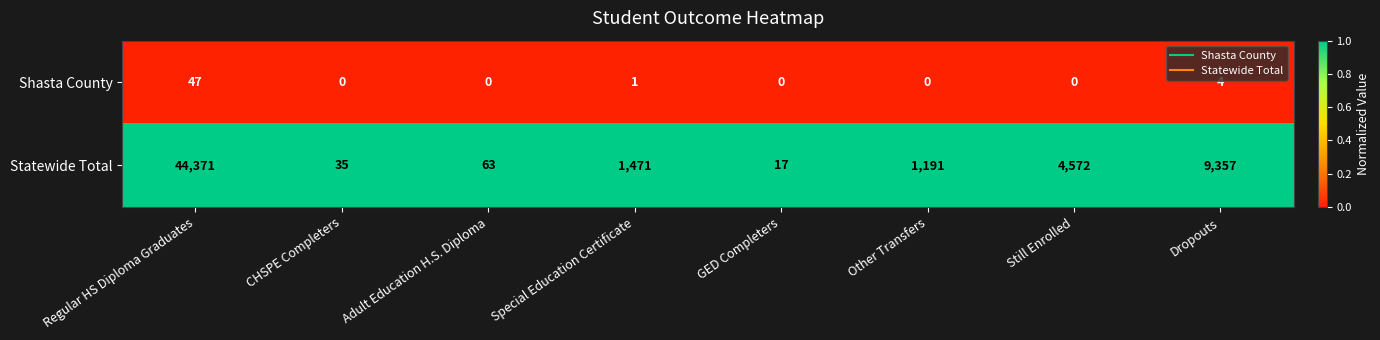

What is the sum of all Shasta County values?

52